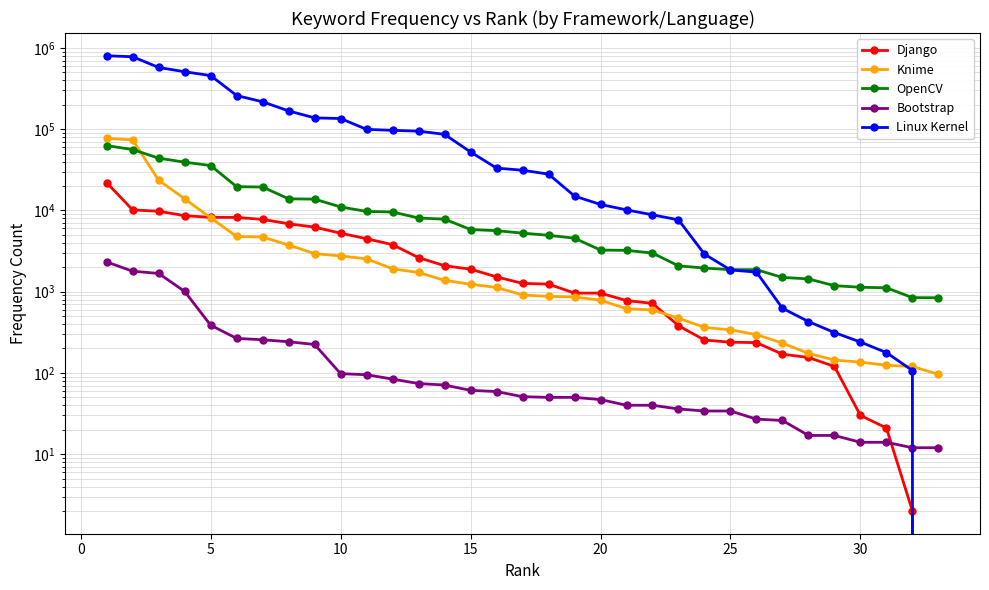

What is the average value of the OpenCV series?

12193